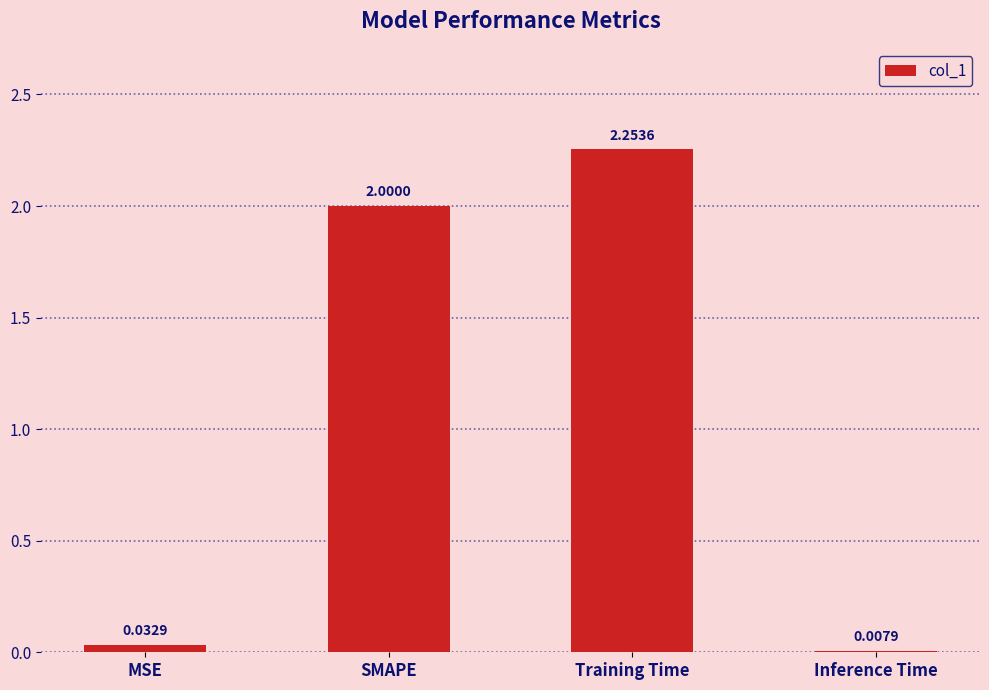

What is the sum of all values?

4.3